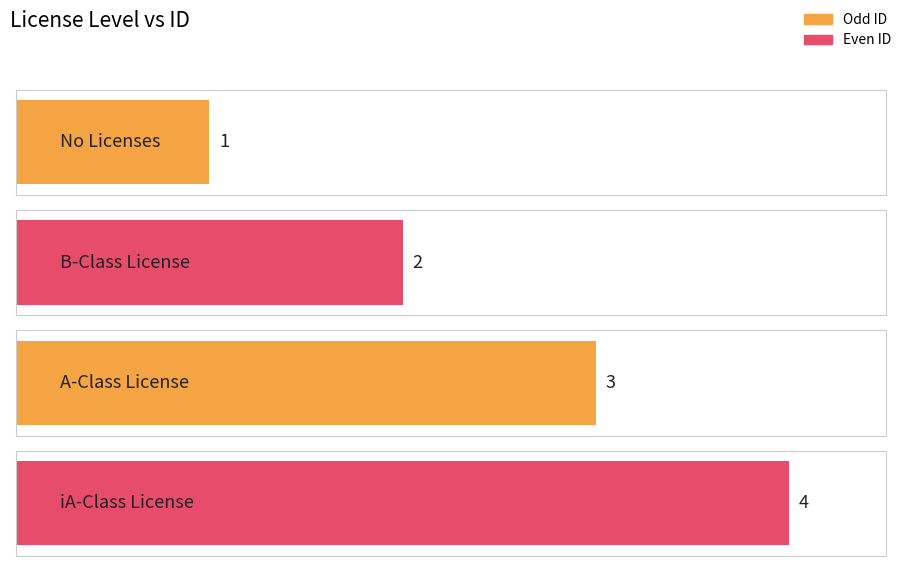

Which category has the highest value across all series?

iA-Class License